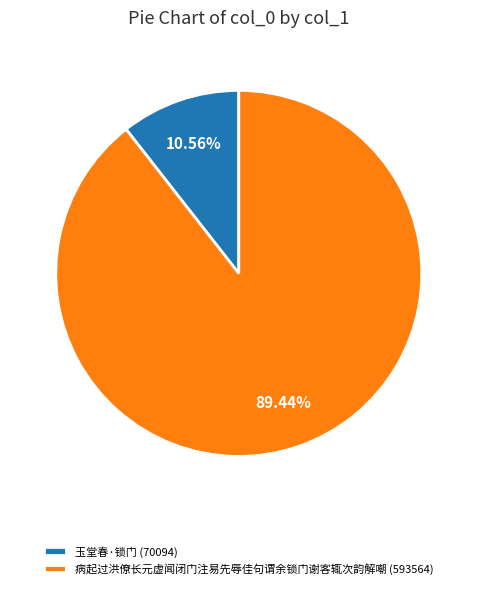

Which slice is the smallest?

玉堂春·锁门